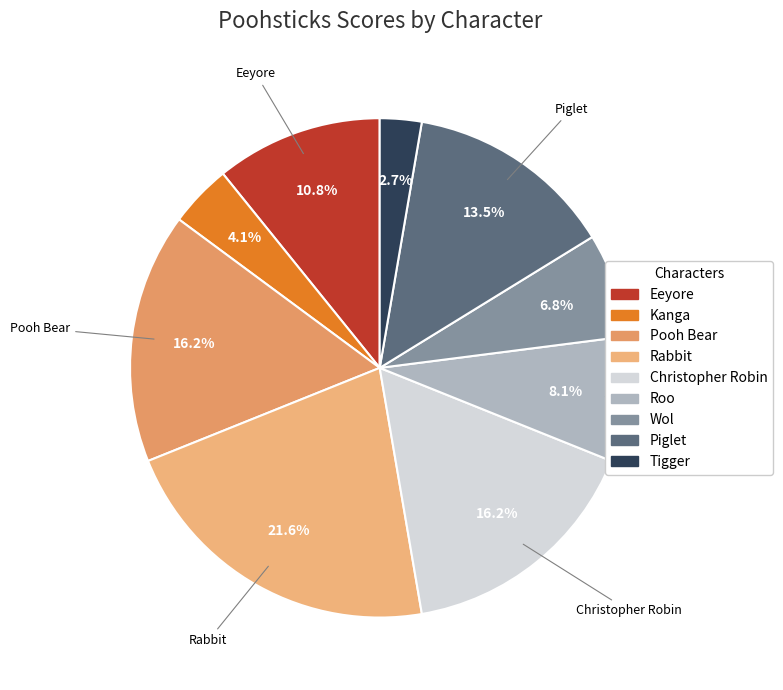

Is Kanga the majority of the pie?

No